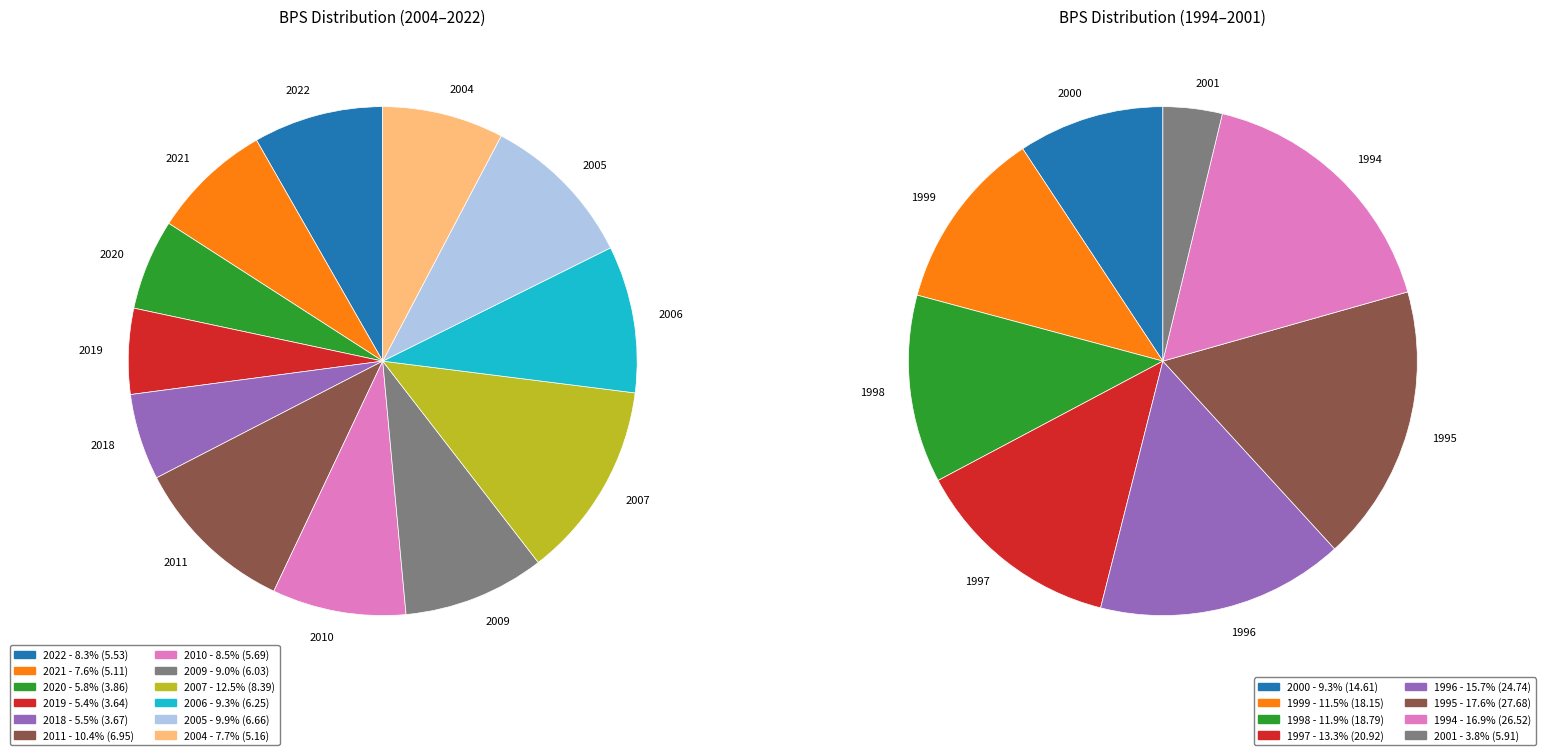

Count the number of slices in the pie.

12